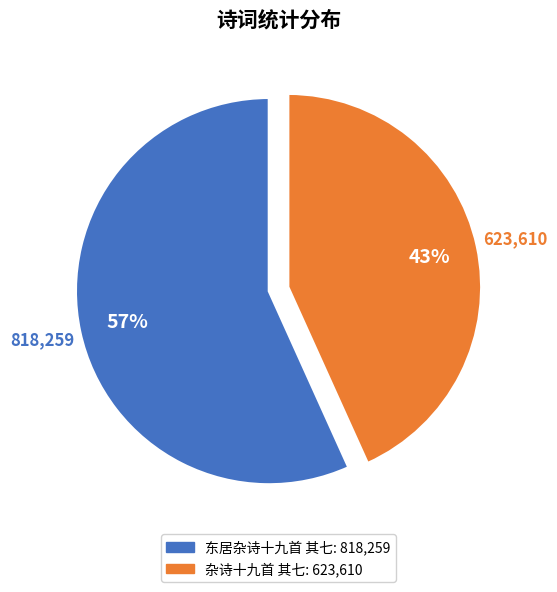

Is it true that 杂诗十九首 其七 is 33% of the pie?

False